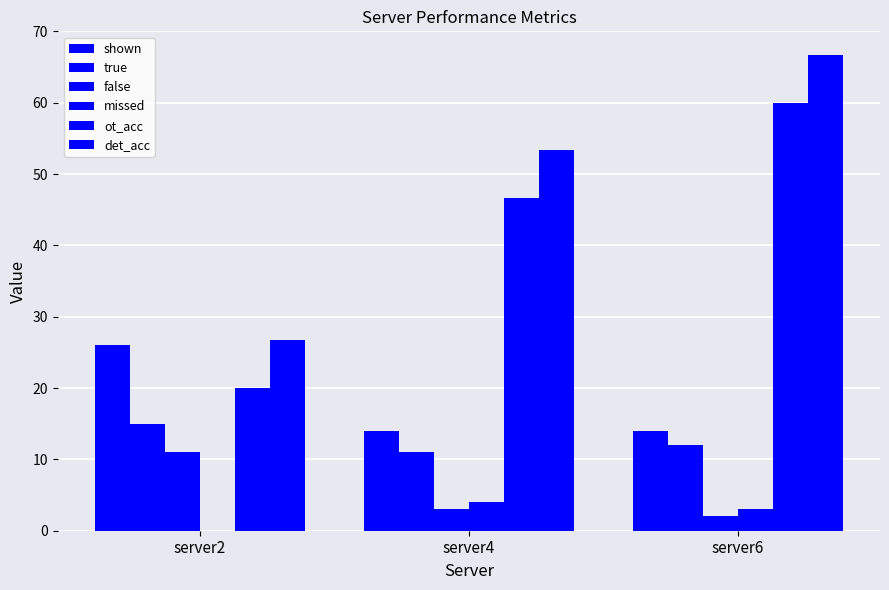

Does the chart contain stacked bars?

No